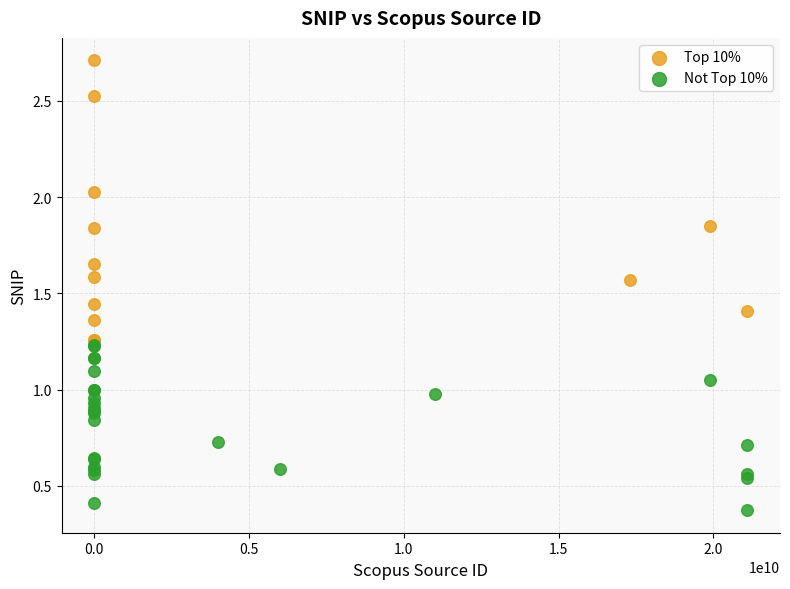

Which series has the widest spread of Y values?

Top 10%